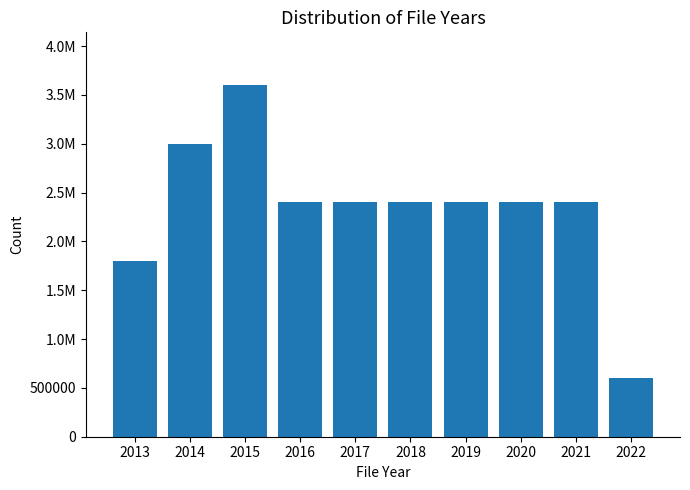

Is it true that the value at 2014 is 3000000?

True